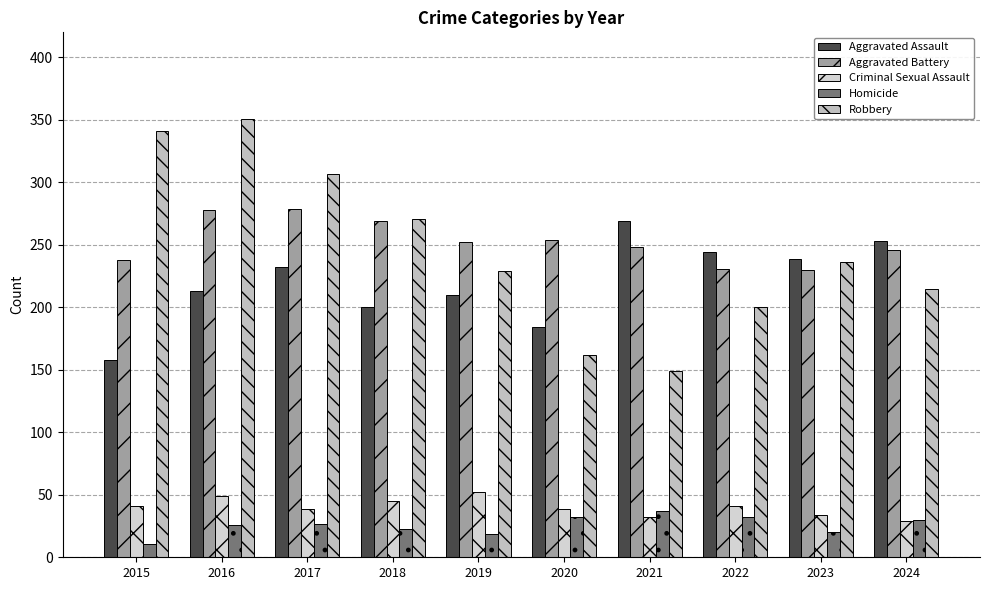

What is the sum of all Robbery values?

2461